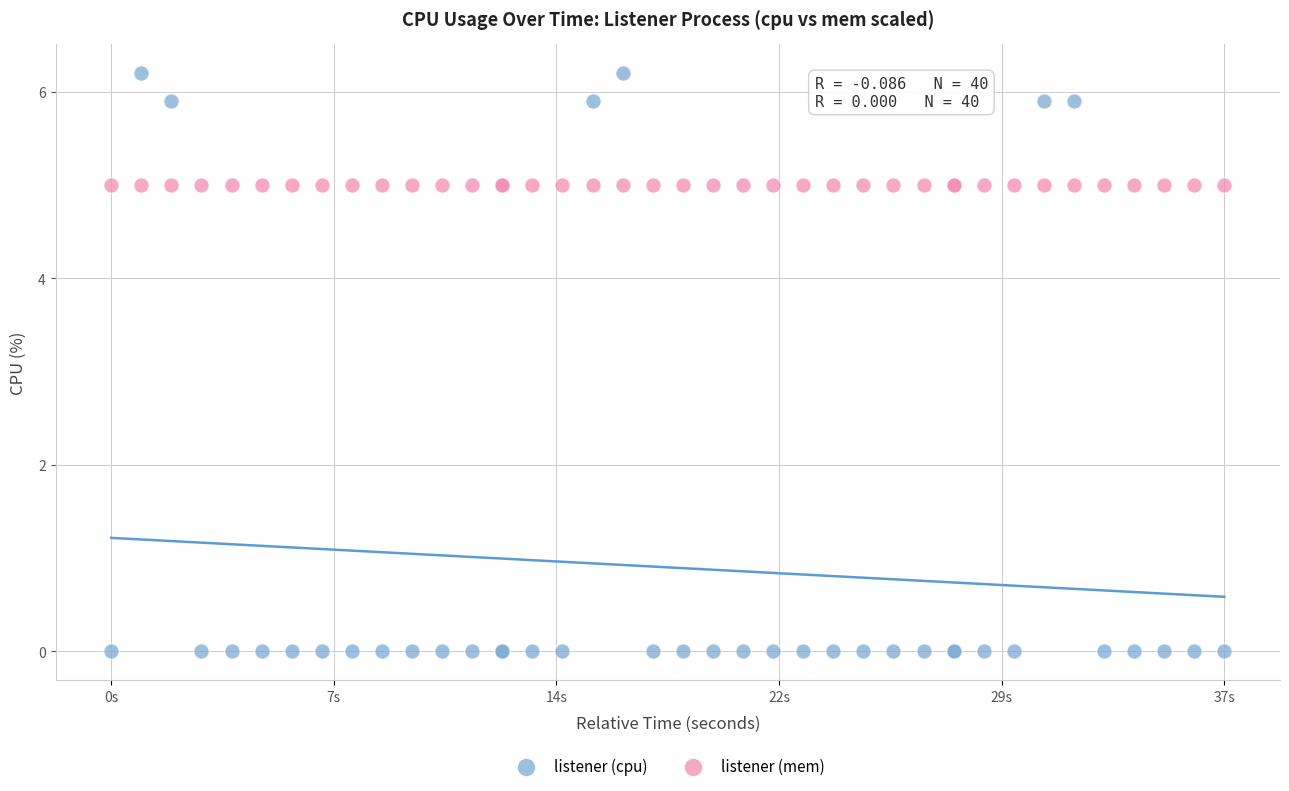

Which series contains the highest Y value?

listener (cpu)